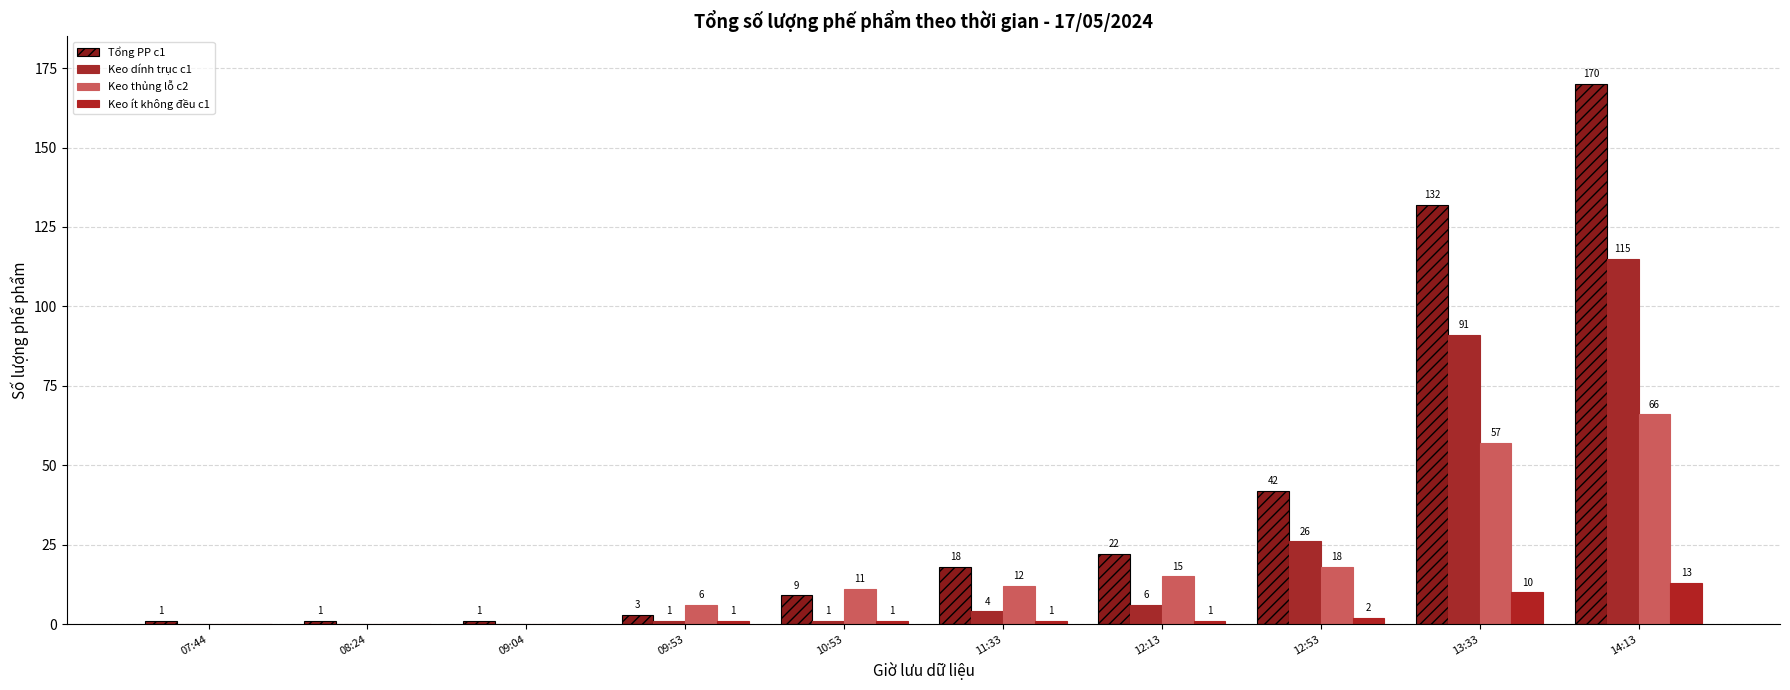

Which series changed the most between 12:13 and 12:53?

Tổng PP c1